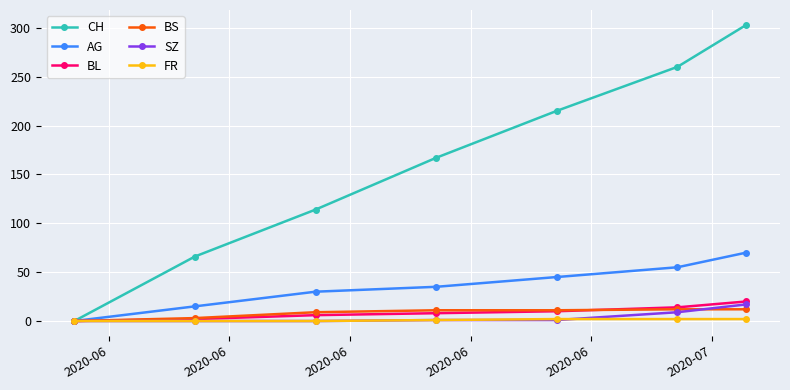

At how many categories does at least one series exceed 53?

6